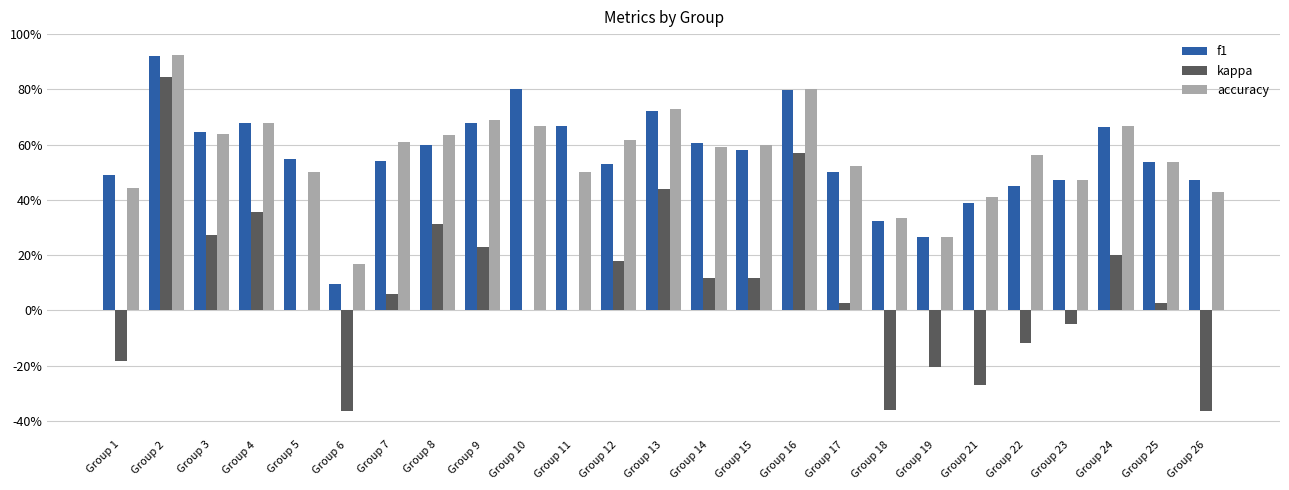

Which series has the widest spread of values?

kappa